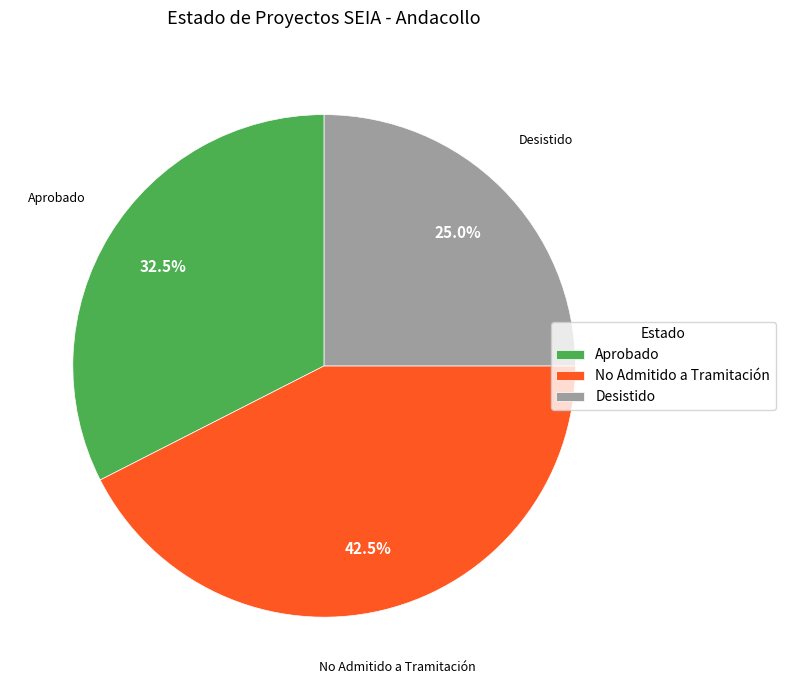

What is the largest slice in the pie chart?

No Admitido a Tramitación